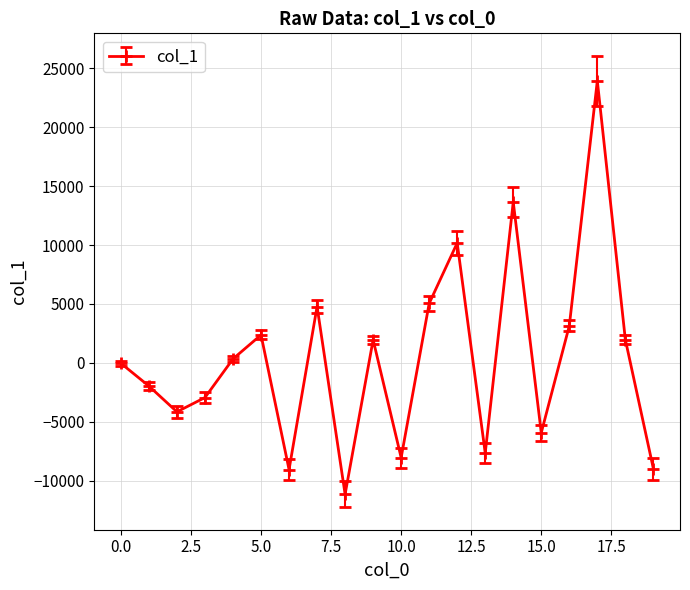

What is the minimum value shown in the chart?

-11141.1